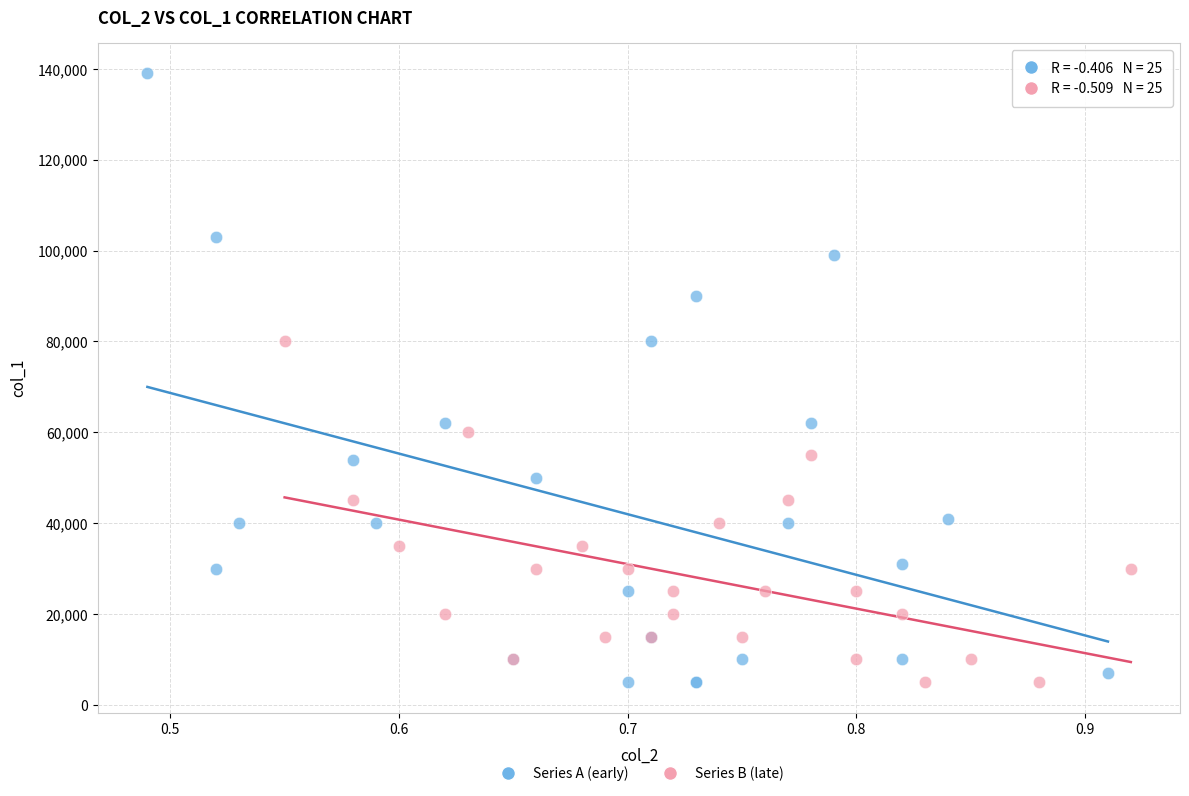

Which series has the widest spread of Y values?

Series A (early)